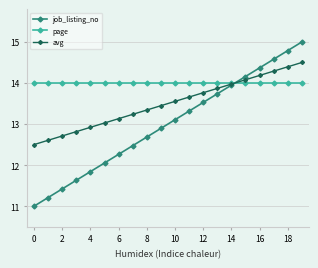

What is the lowest value of the page series?

14.0